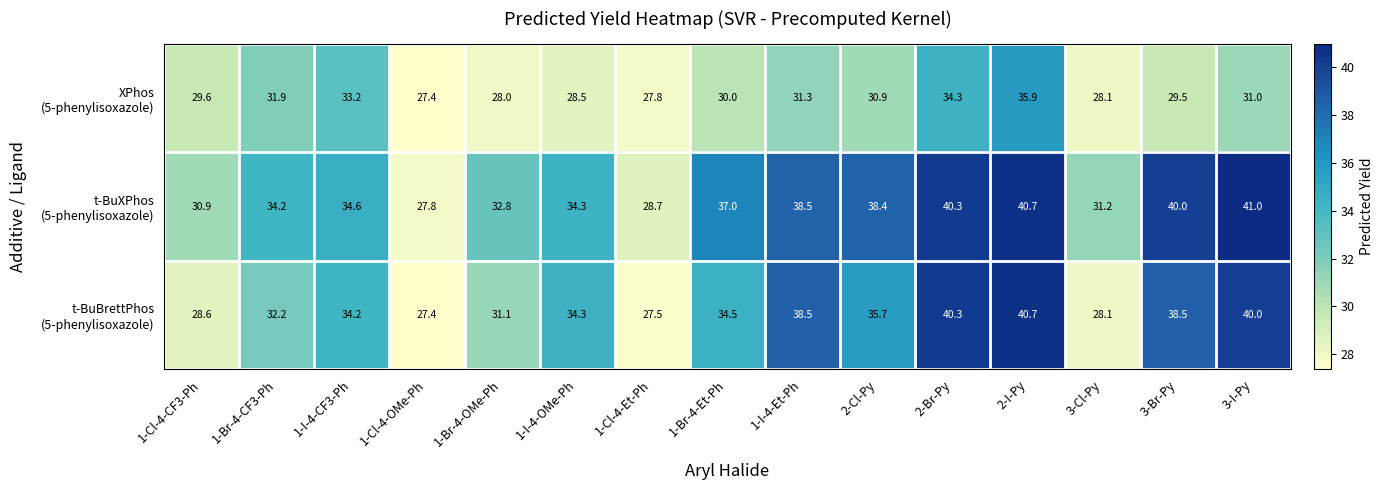

What is the difference between the highest and lowest values at 1-Cl-4-Et-Ph?

1.2